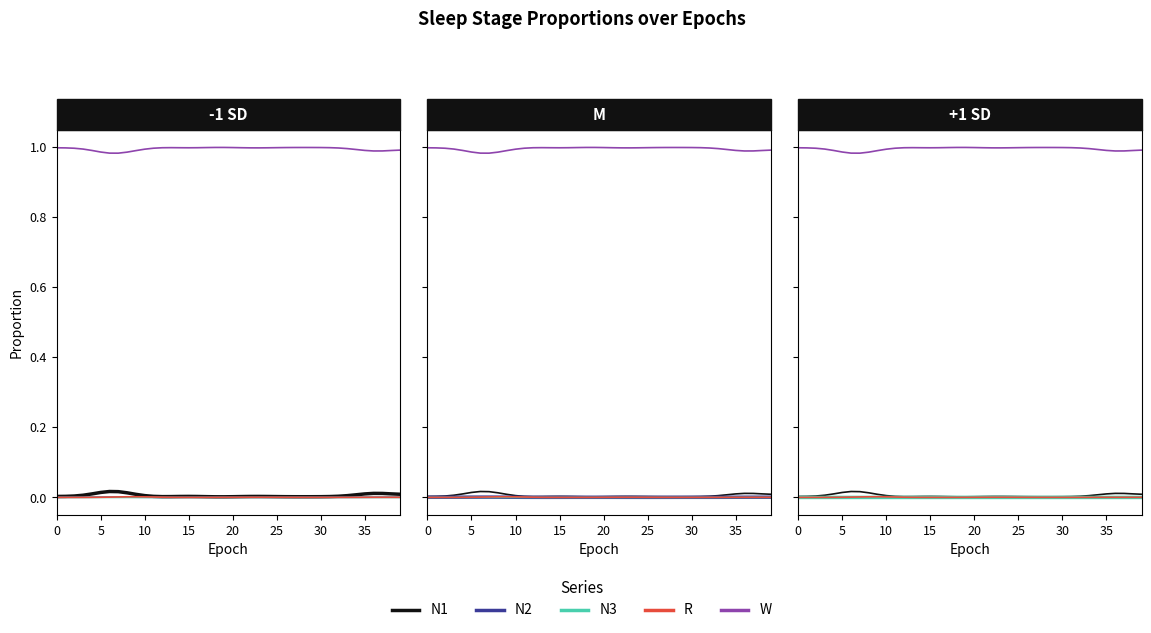

List the series in order of their peak value, highest first.

W, N1, R, N2, N3